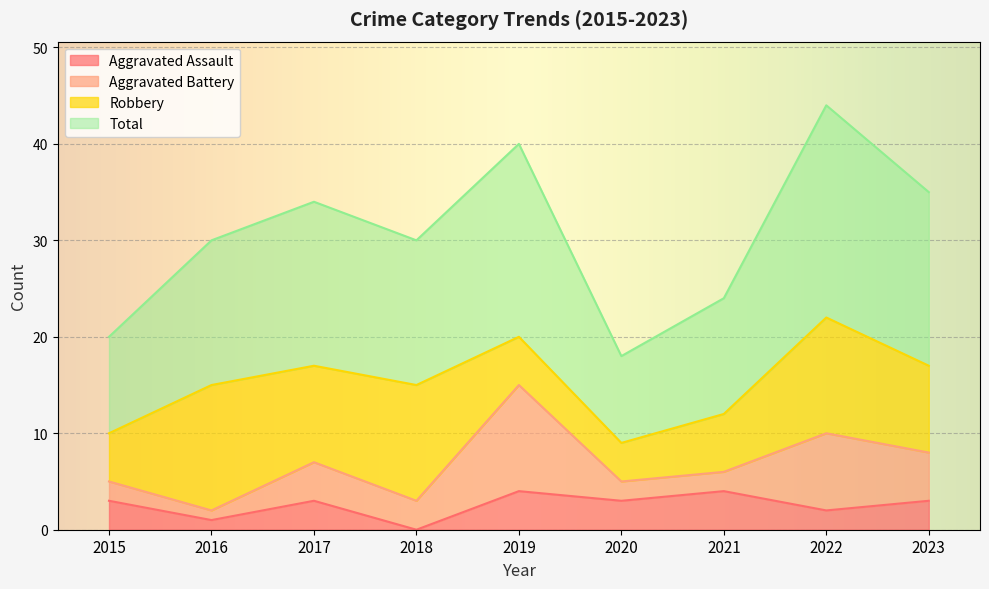

What are all the series names shown in the legend?

Aggravated Assault, Aggravated Battery, Robbery, Total